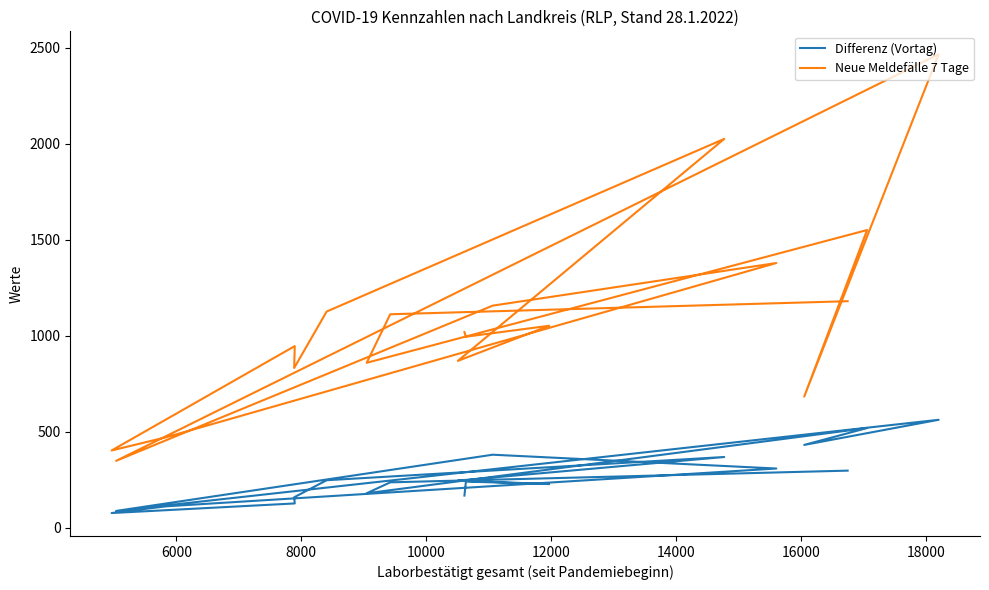

Is the value of Differenz (Vortag) at 4000 greater than the value of Neue Meldefälle 7 Tage at 14000?

No